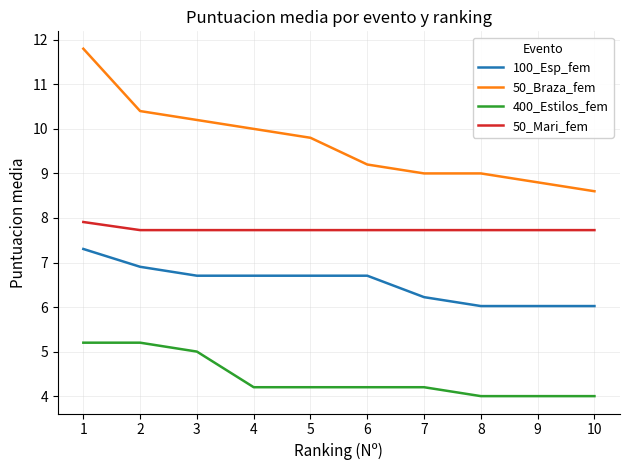

List the series in order of their peak value, lowest first.

400_Estilos_fem, 100_Esp_fem, 50_Mari_fem, 50_Braza_fem